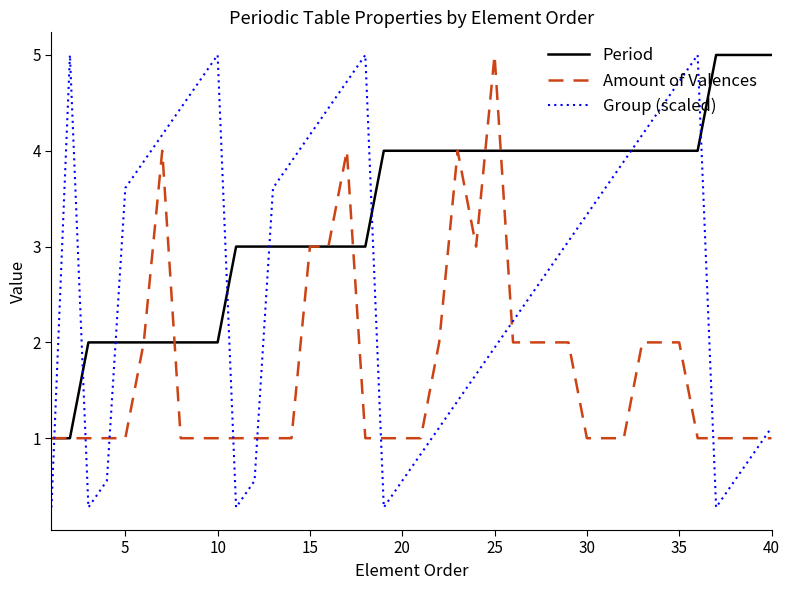

True or false: Group (scaled) and Period intersect in this chart.

True